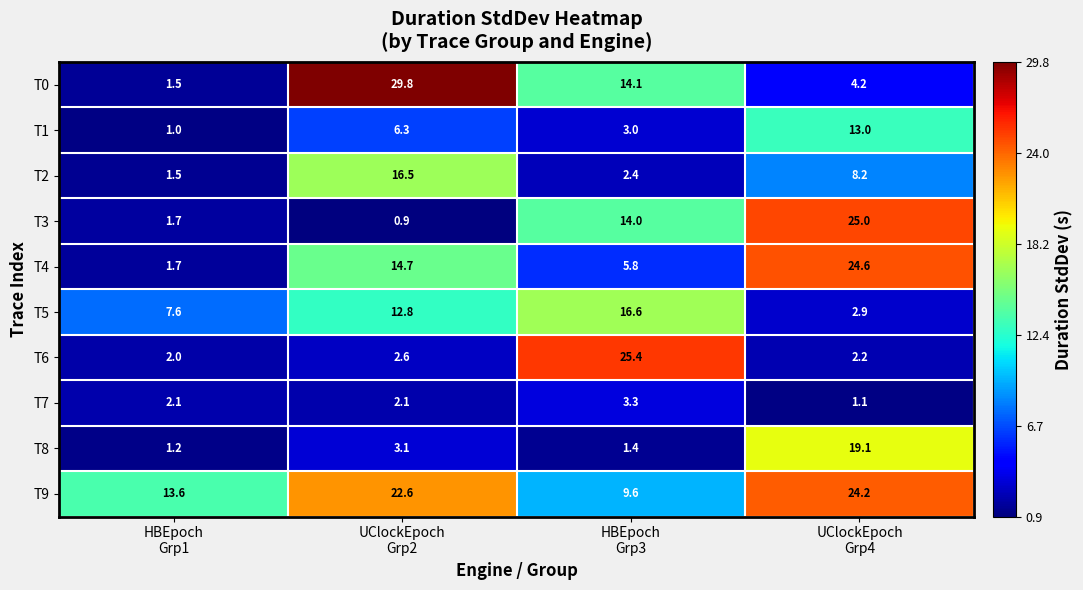

What is the difference between the maximum and minimum values in the T8 series?

17.9